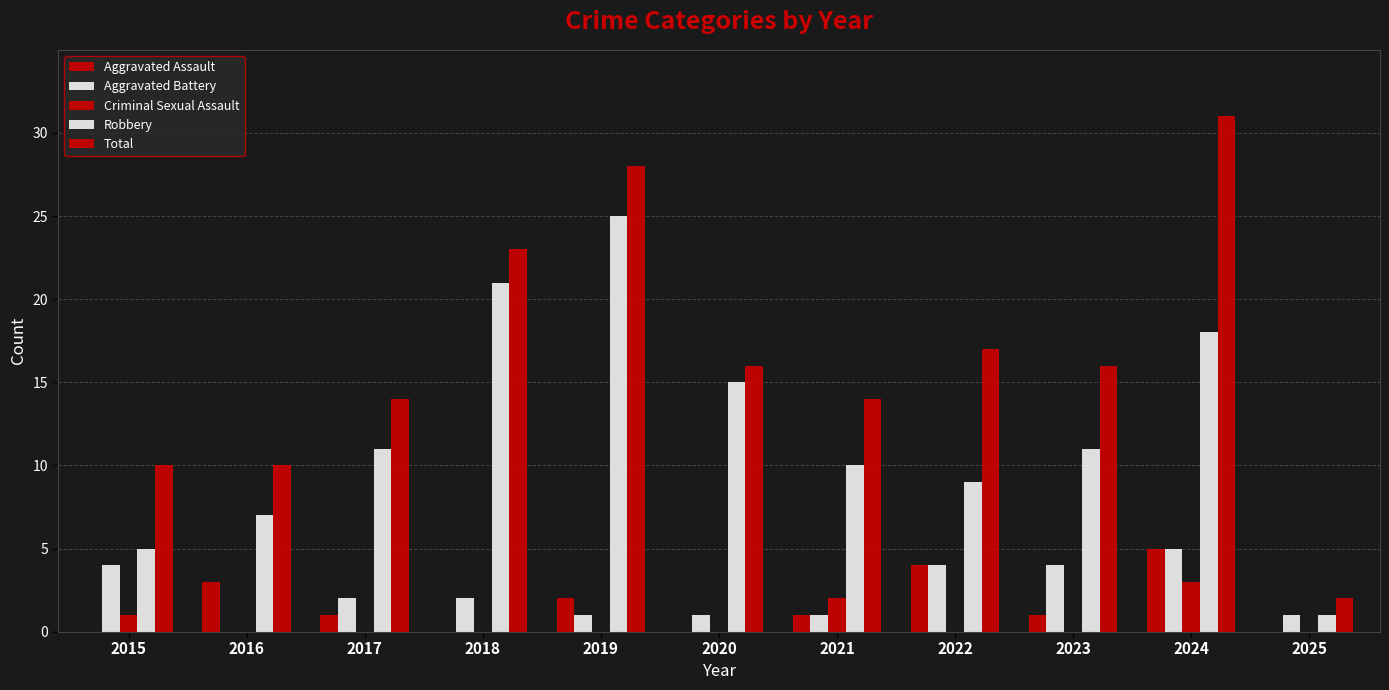

How many groups of bars are there?

11